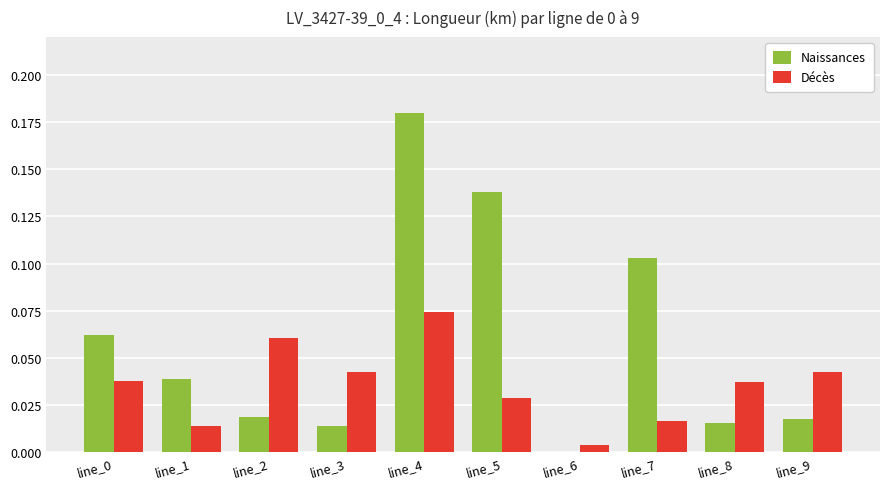

The value of Décès at line_6 is 0.0. True or false?

True